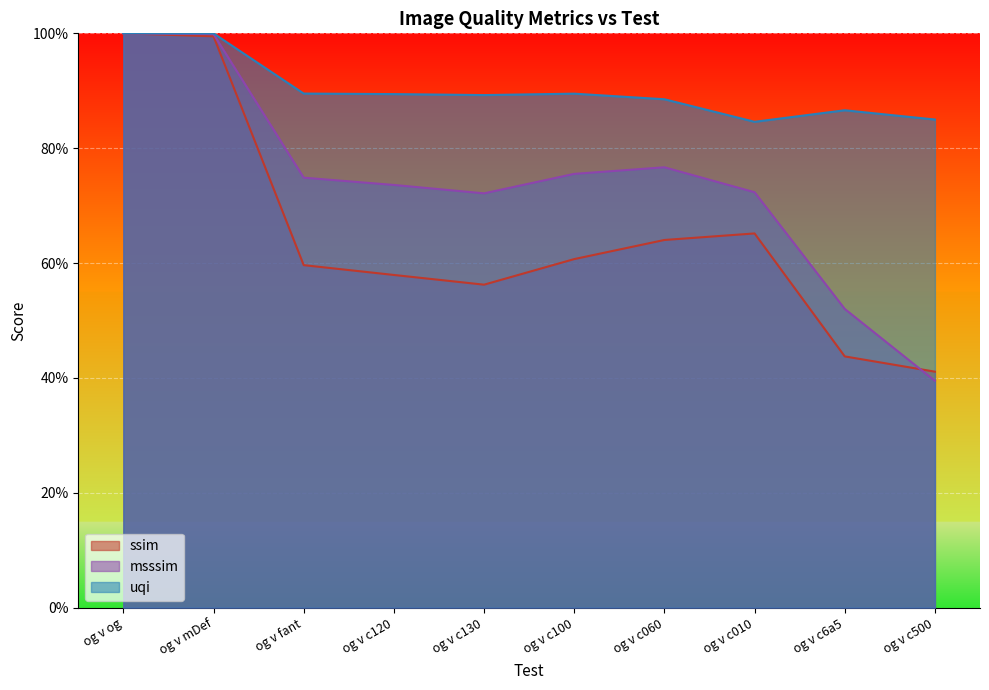

What position from the right is og v c120?

7